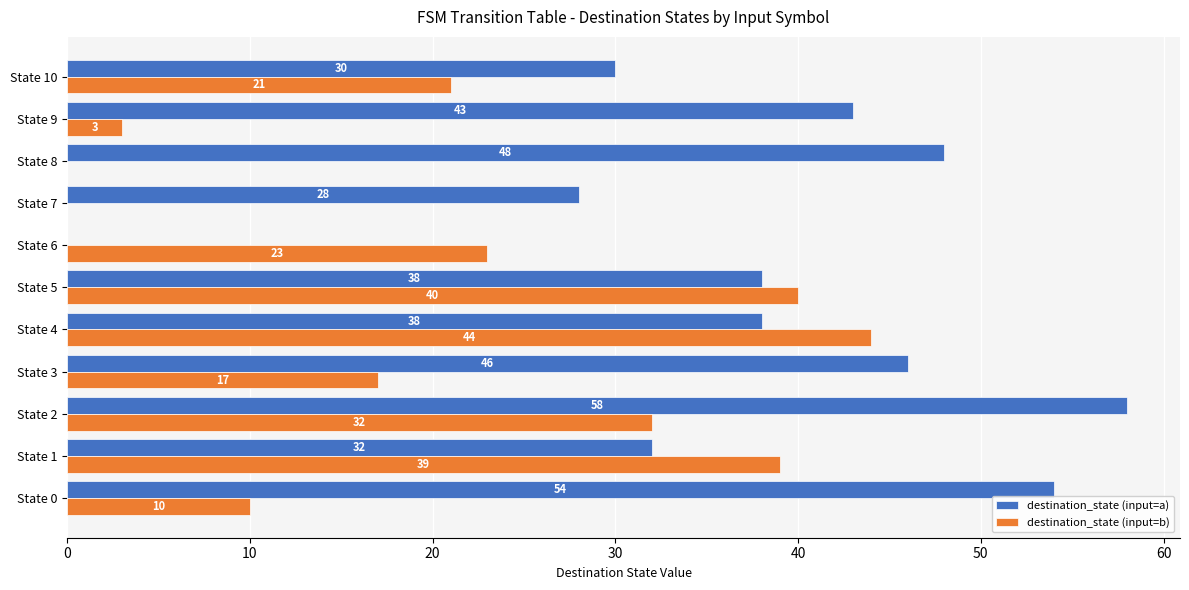

The value of destination_state (input=b) at State 5 is 40. True or false?

True